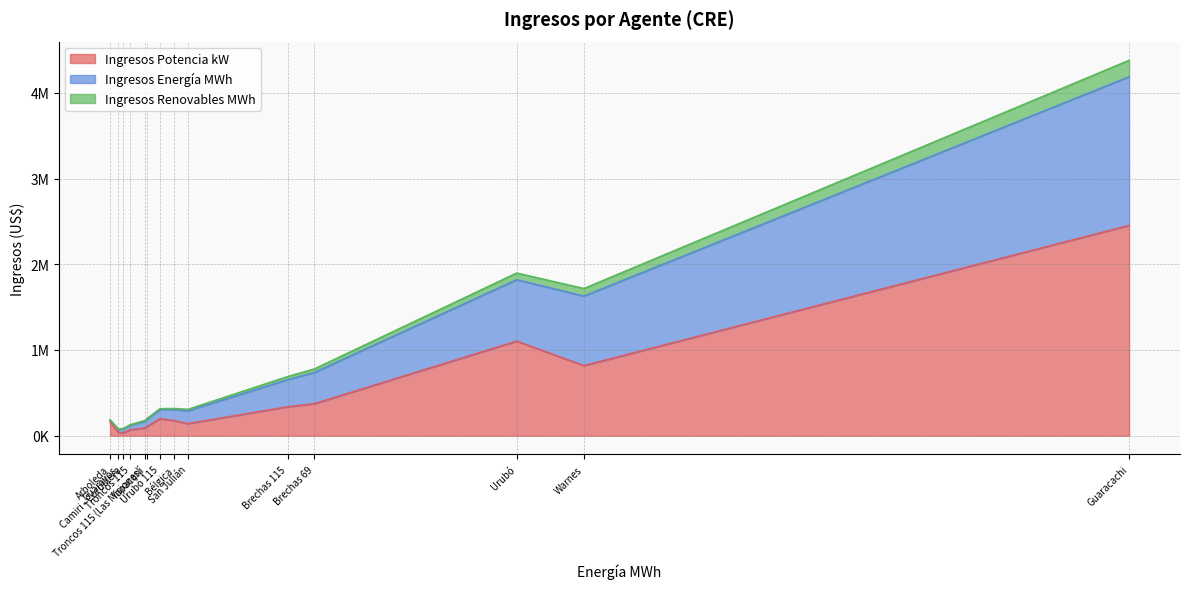

What are all the series names shown in the legend?

Ingresos Potencia kW, Ingresos Energía MWh, Ingresos Renovables MWh